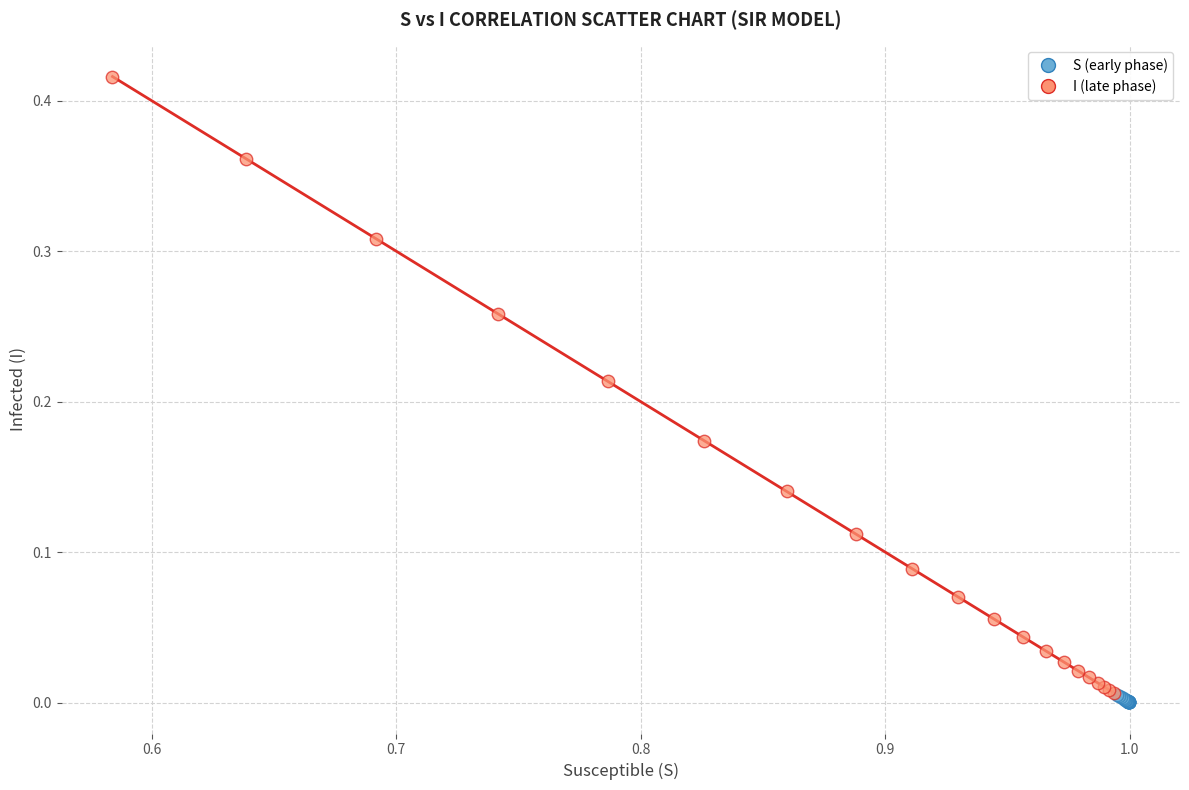

Which series reaches the maximum Y coordinate?

I (late phase)